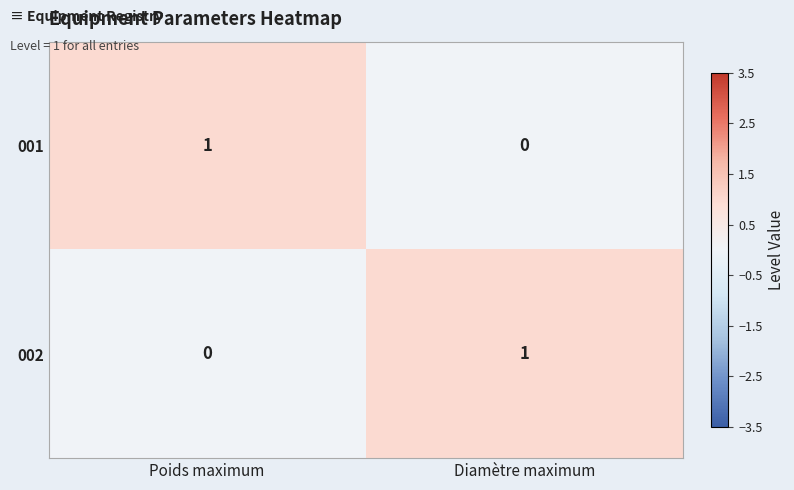

How many categories are shown in the chart?

2